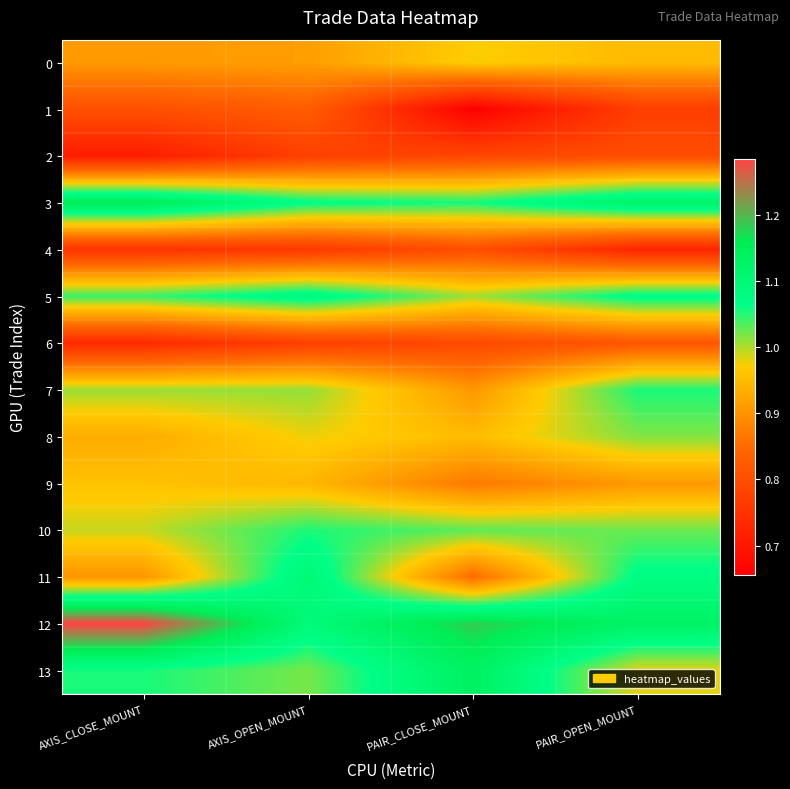

Between PAIR_OPEN_MOUNT and AXIS_CLOSE_MOUNT, which is larger?

PAIR_OPEN_MOUNT